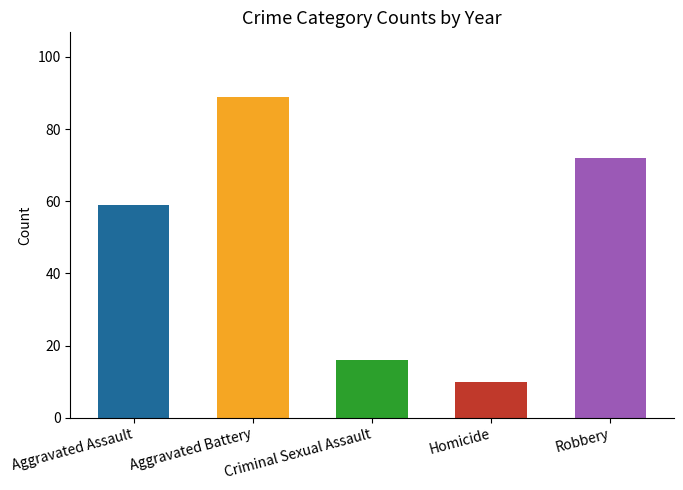

Count the number of data series in this chart.

1